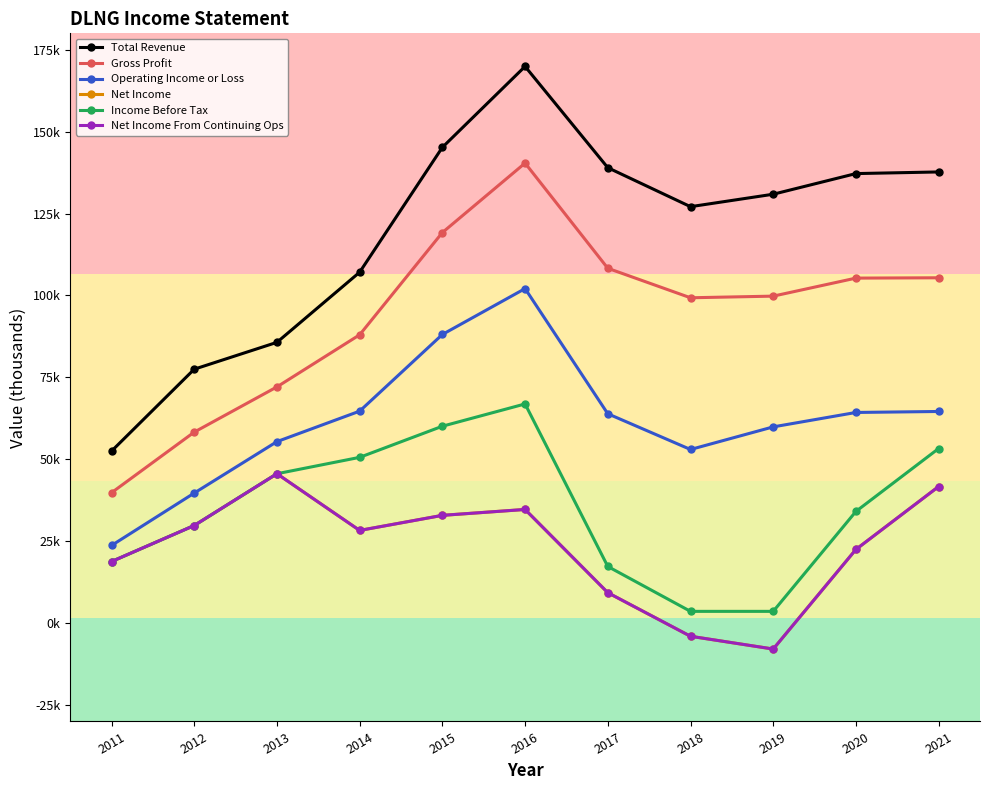

What are all the series names shown in the legend?

Total Revenue, Gross Profit, Operating Income or Loss, Net Income, Income Before Tax, Net Income From Continuing Ops